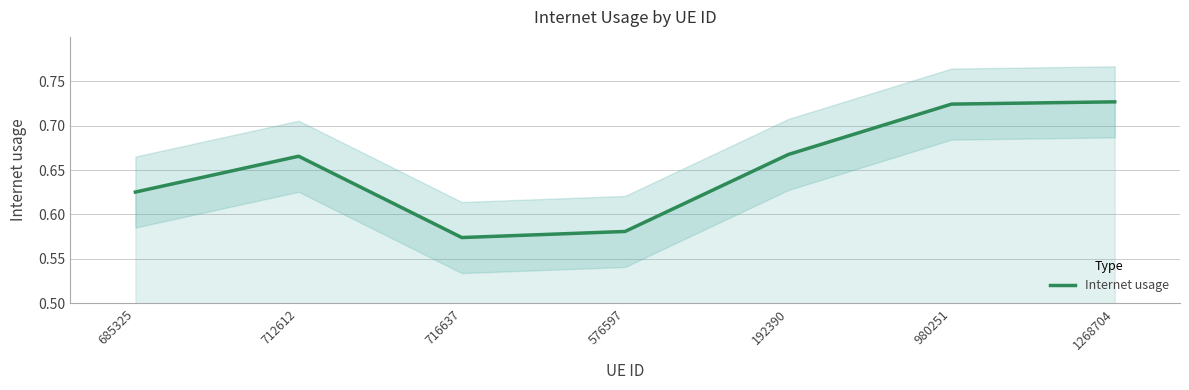

Which label corresponds to the largest value in the chart?

1268704